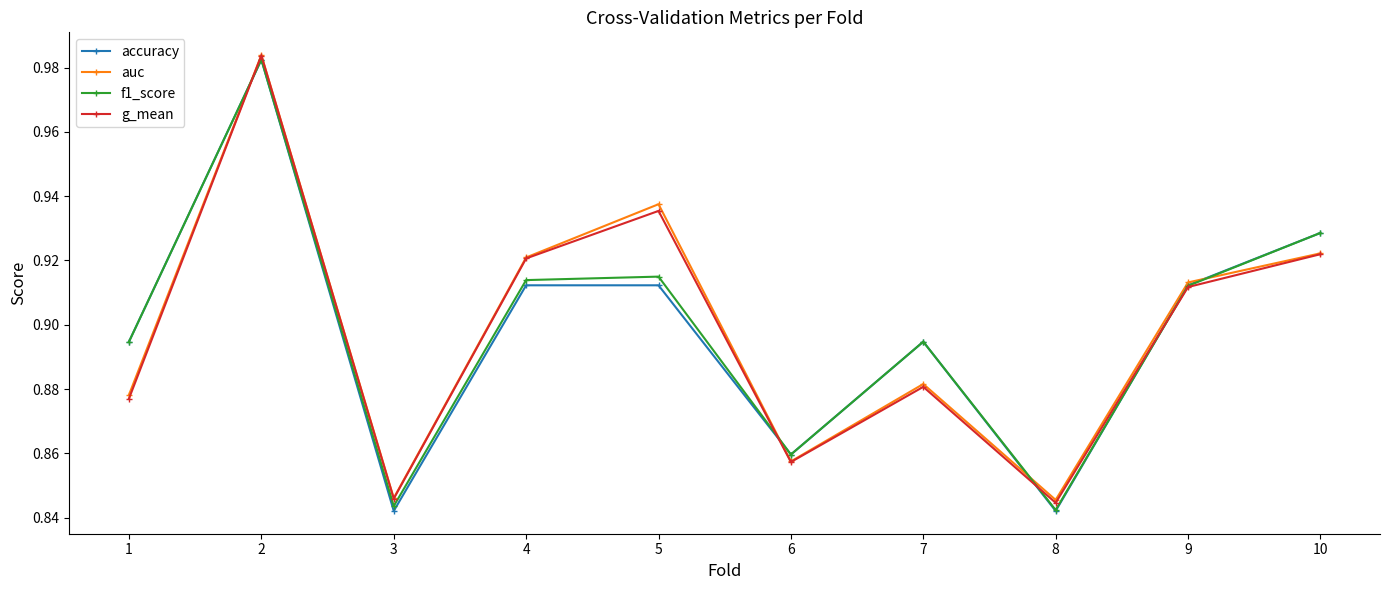

True or false: g_mean has more than 0 points higher than both neighbors.

True